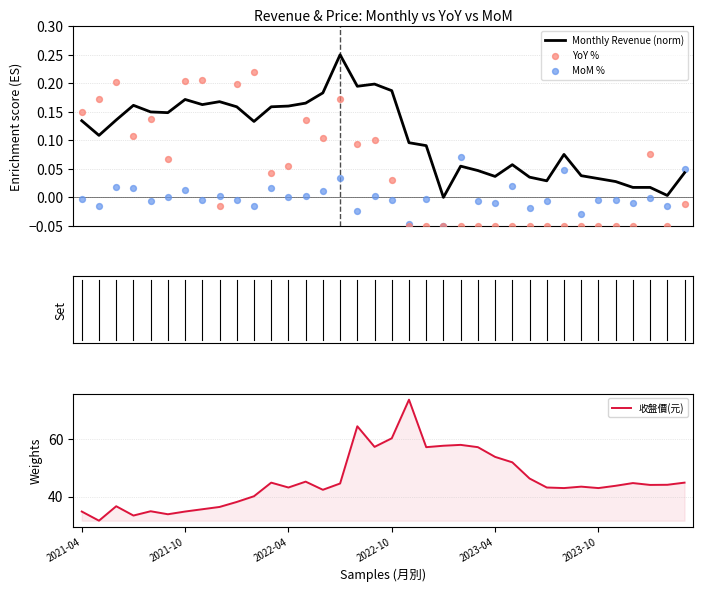

Which series reaches the maximum Y coordinate?

收盤價(元)